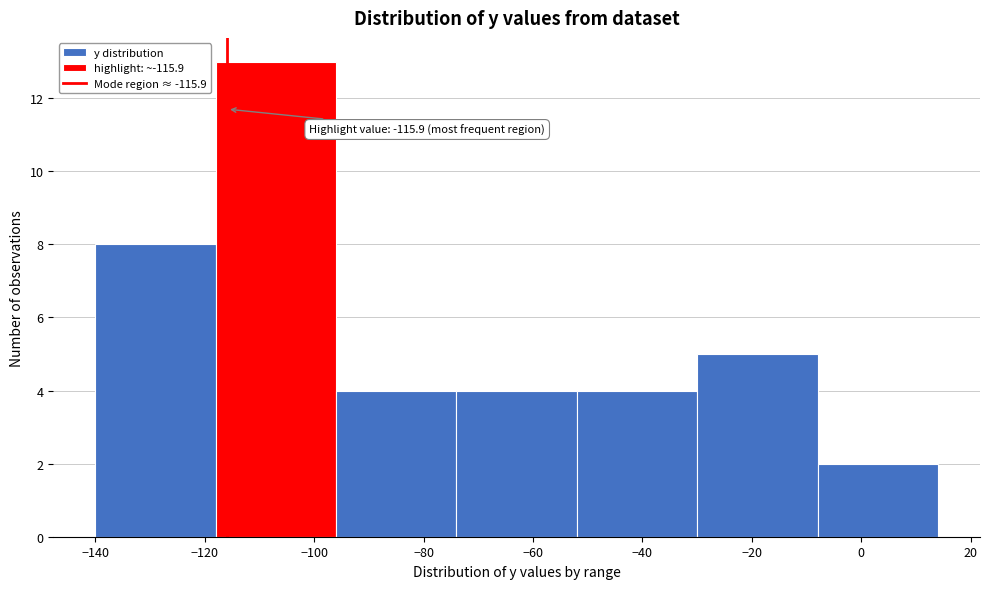

Over which range of the x-axis is the bar tallest?

-118 to -96